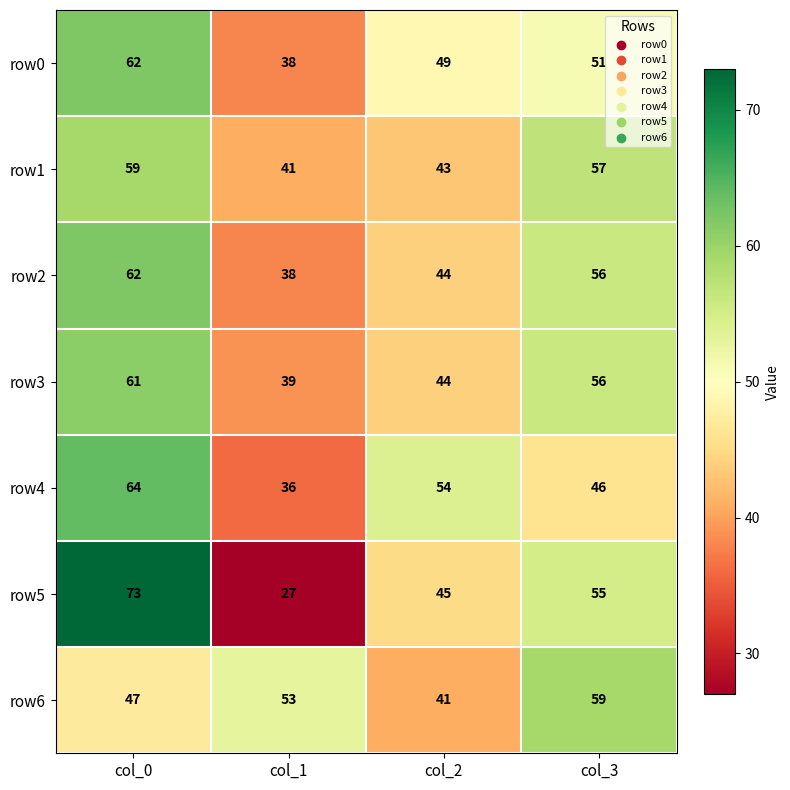

What is the total value across all series at col_2?

320